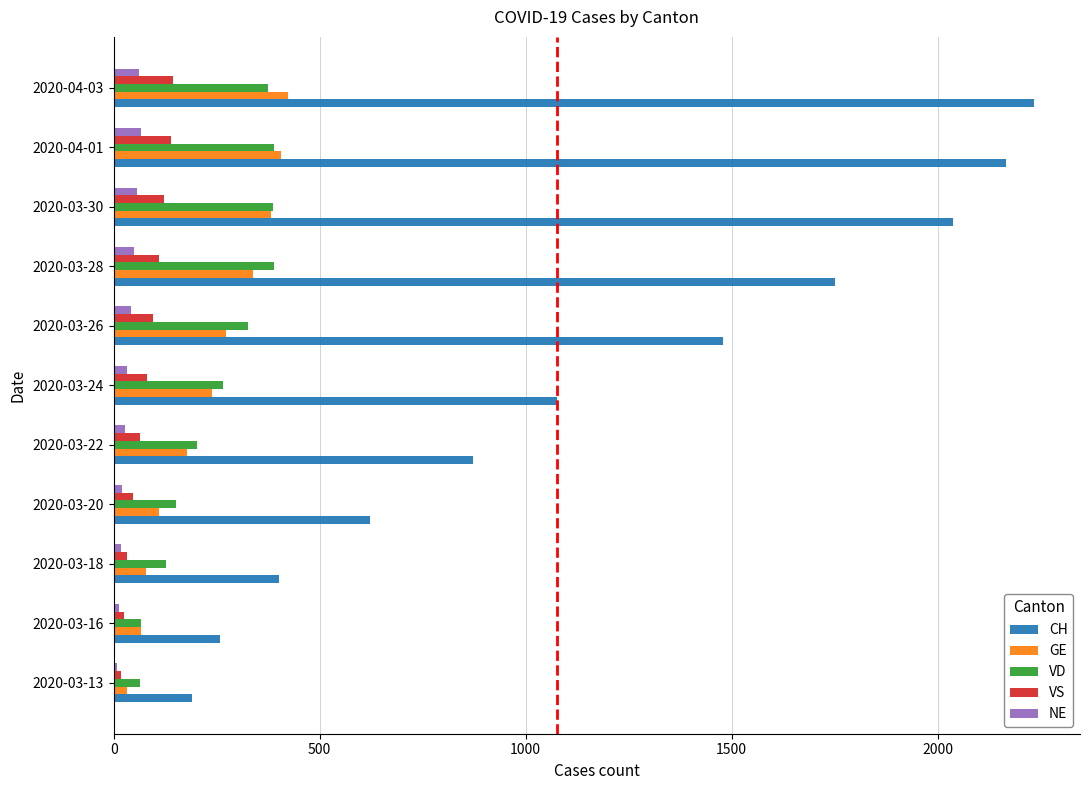

What is the maximum value shown in the chart?

2234